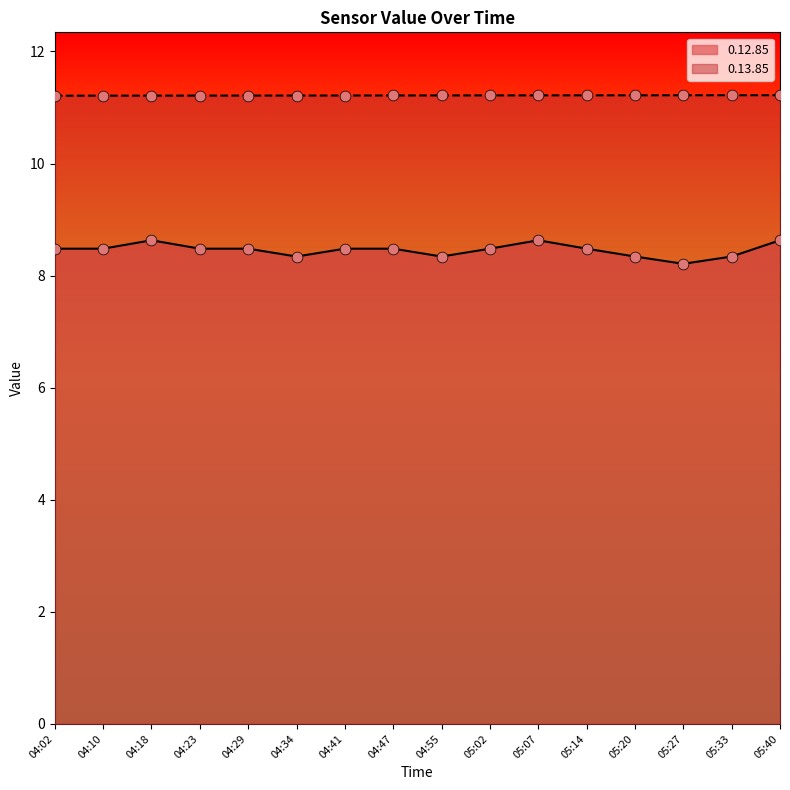

Which series has the widest spread of Y values?

0.12.85